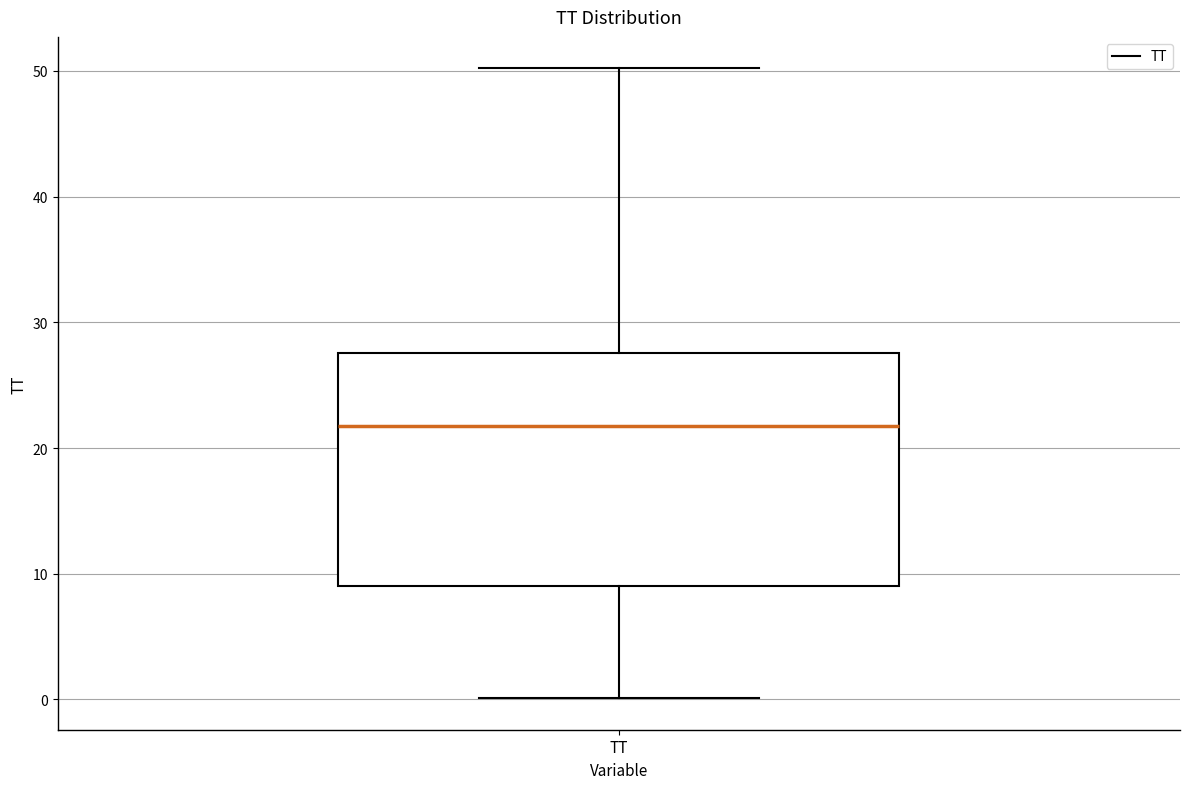

Read this box plot against the y-axis: the position of the median line, the range covered by the box, and the ends of both whiskers. The values are not printed on the chart, so give them approximately, as read against the axis.

median 22, box 9 to 28, whiskers 0 to 50